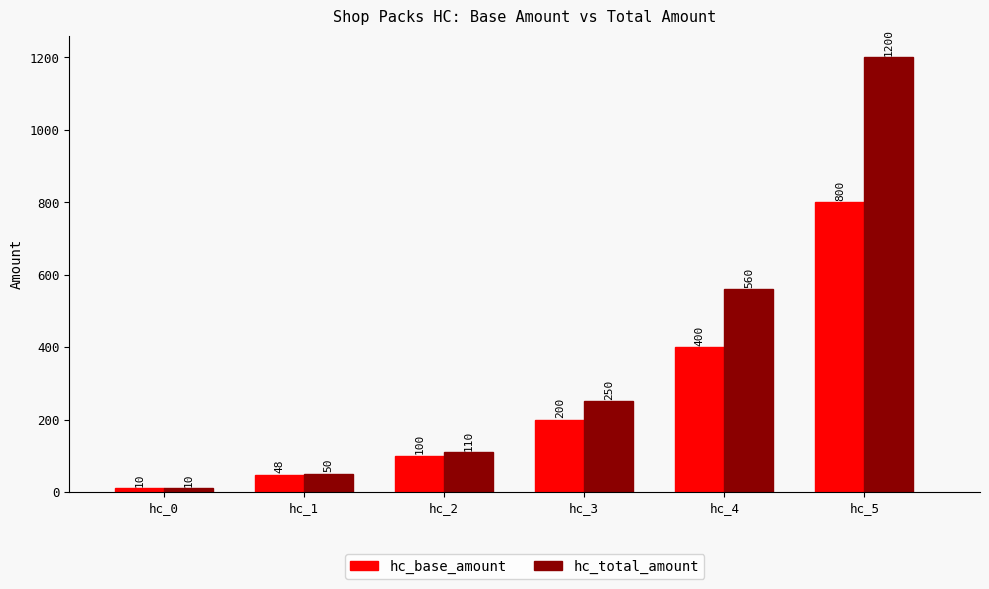

What is the greatest value displayed?

1200